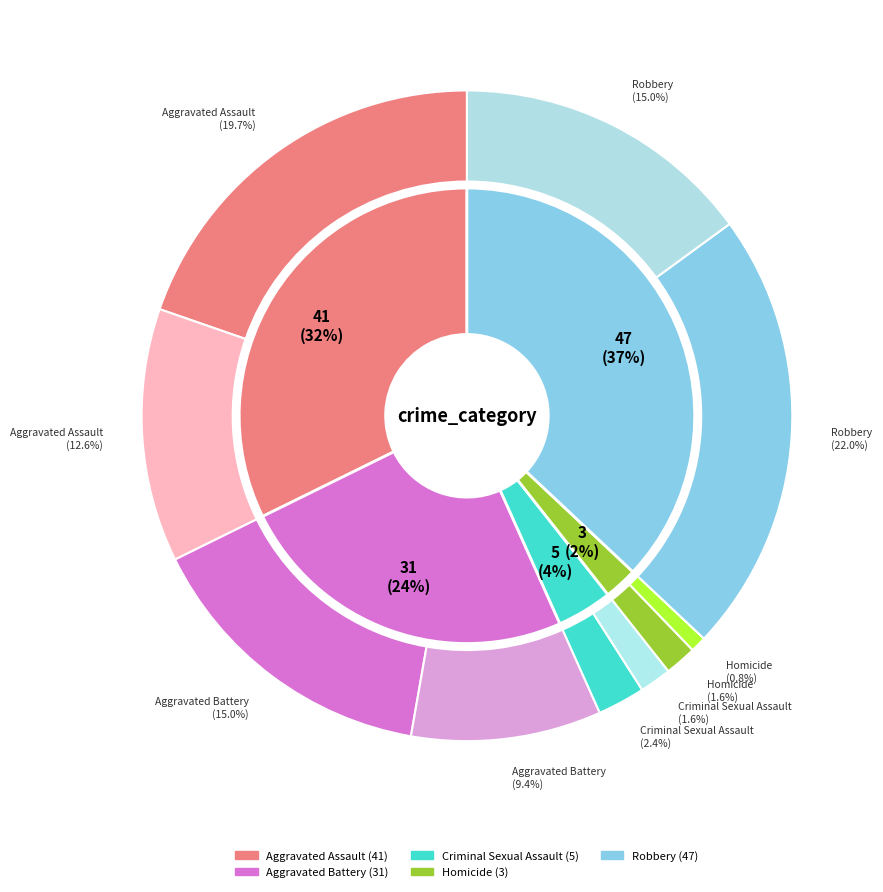

Which slice is the largest?

Robbery